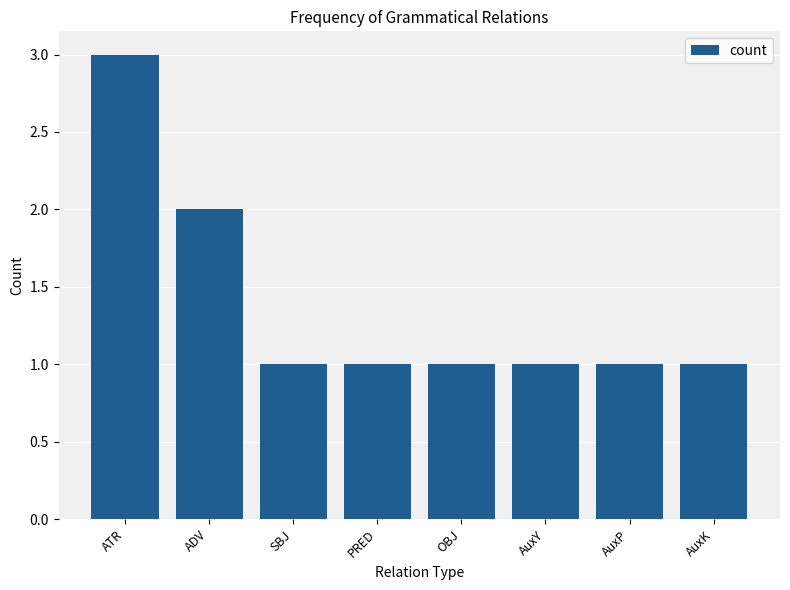

What is the ratio of the value at ATR to the value at AuxP?

3.0